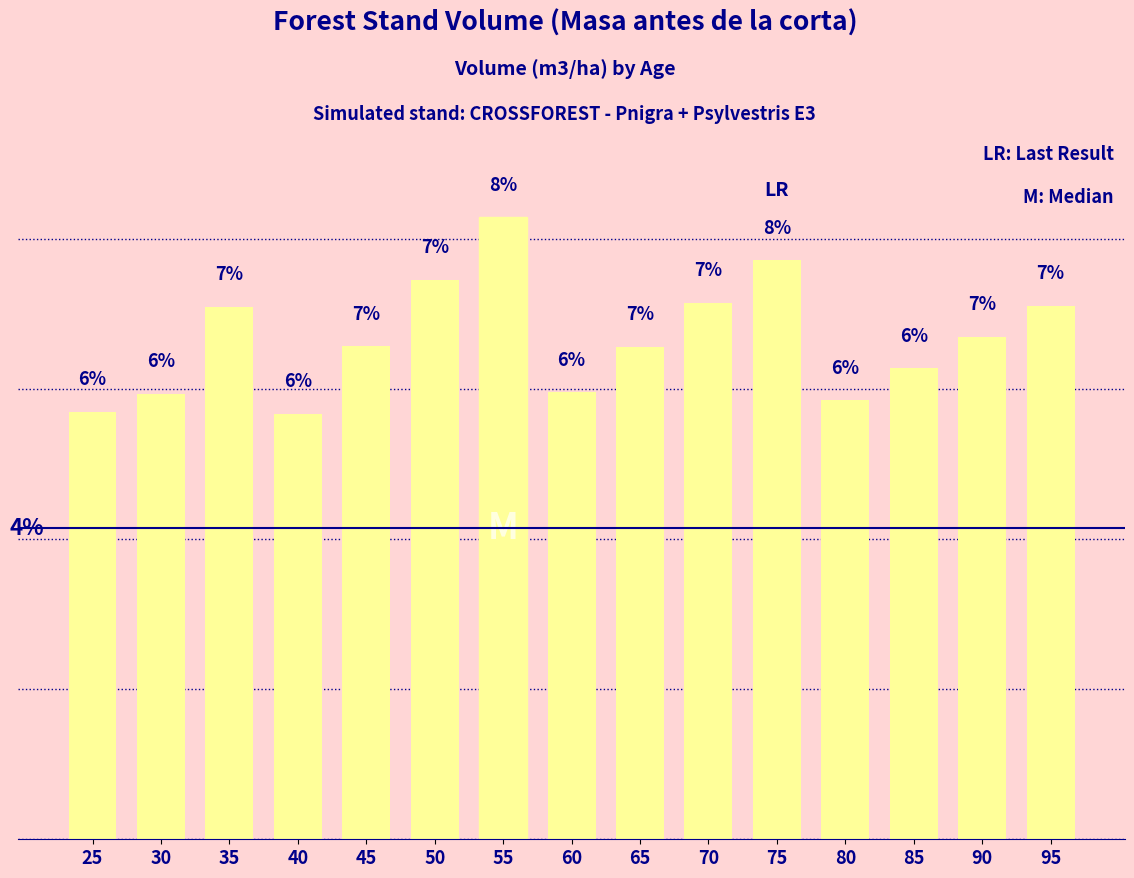

Rank the categories by value from highest to lowest.

55, 75, 50, 70, 95, 35, 90, 45, 65, 85, 60, 30, 80, 25, 40